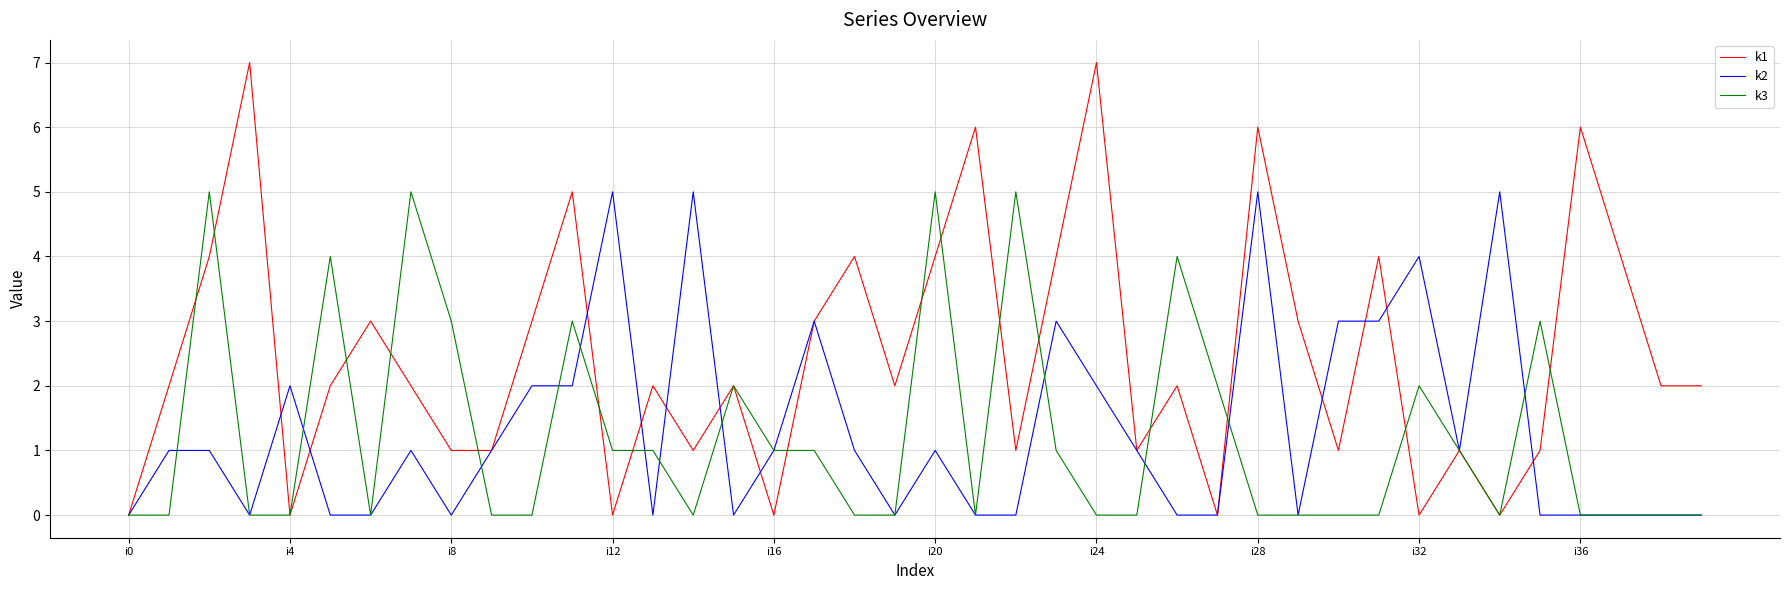

Which series has the largest total across all categories?

k1